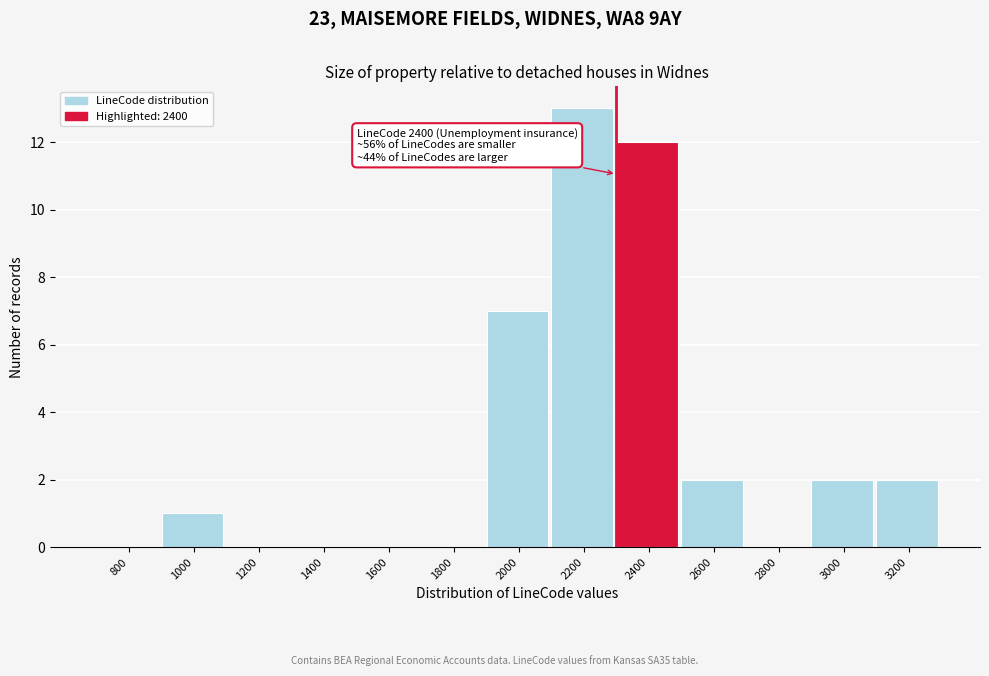

Reading left to right, transcribe all the data shown in this chart.

800=0	1000=1	1200=0	1400=0	1600=0	1800=0	2000=7	2200=13	2400=12	2600=2	2800=0	3000=2	3200=2